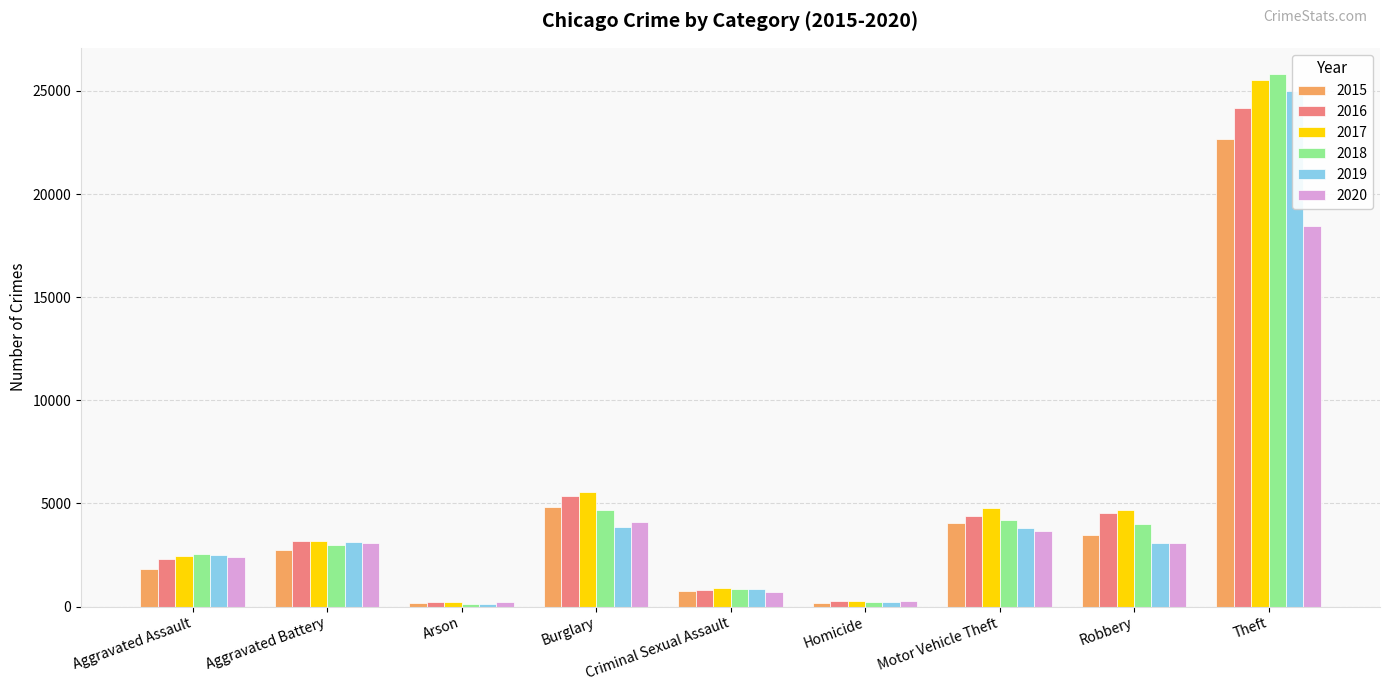

True or false: 2018 has a value of 2987 at Aggravated Battery.

True